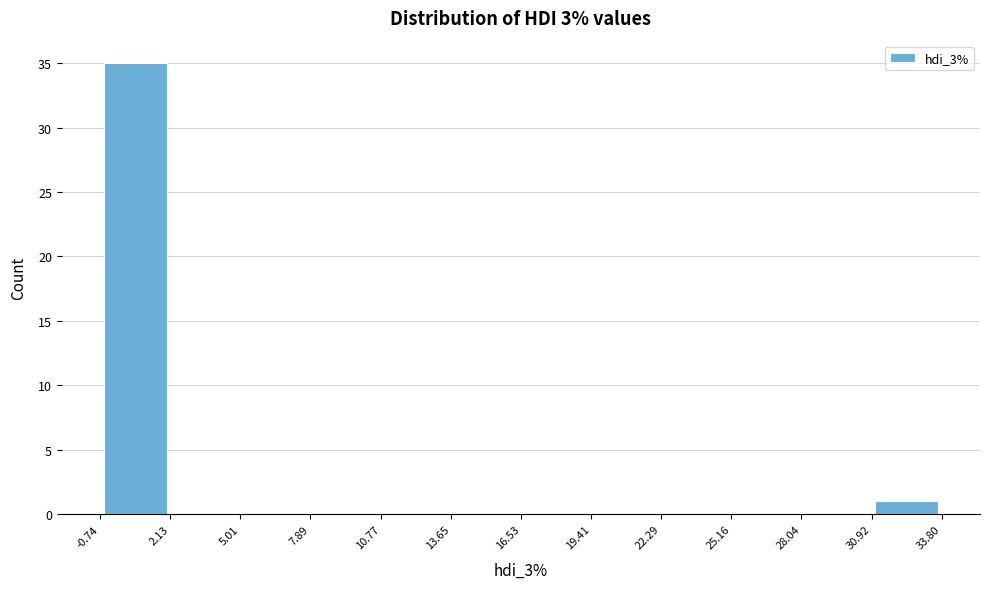

Which range on the x-axis has the tallest bar?

-0.74 to 2.13